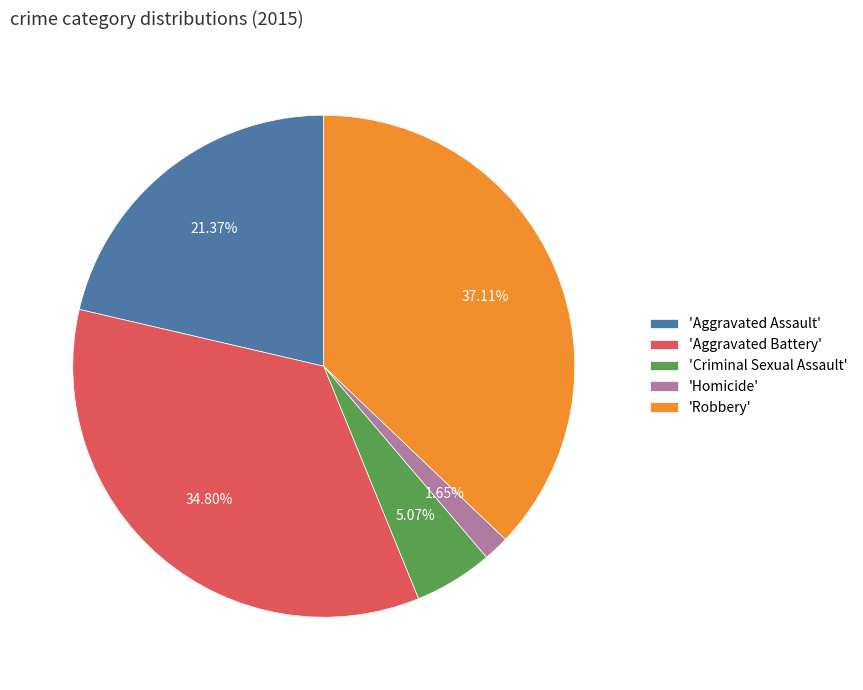

Between 'Criminal Sexual Assault' and 'Aggravated Battery', which is larger?

'Aggravated Battery'